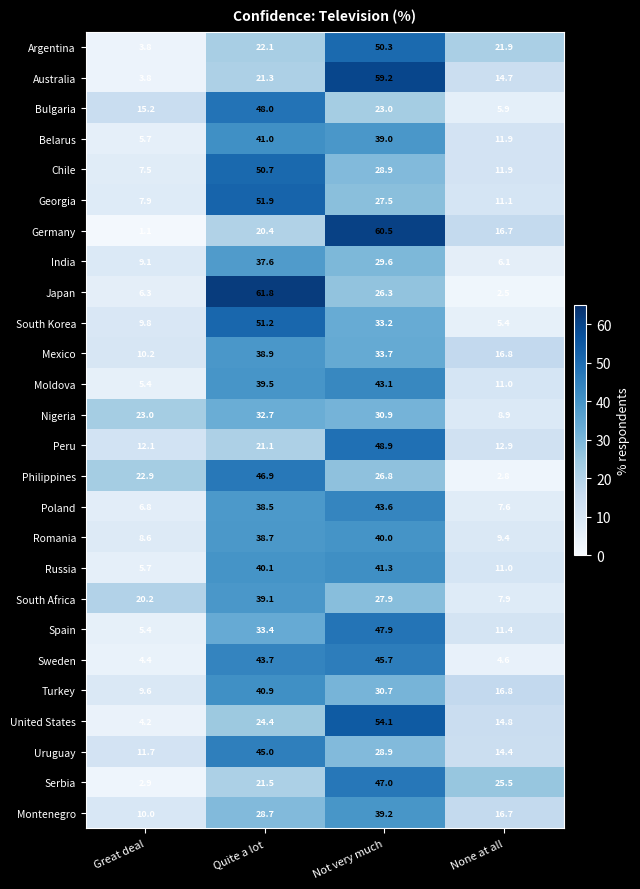

Count the number of categories in the chart.

4